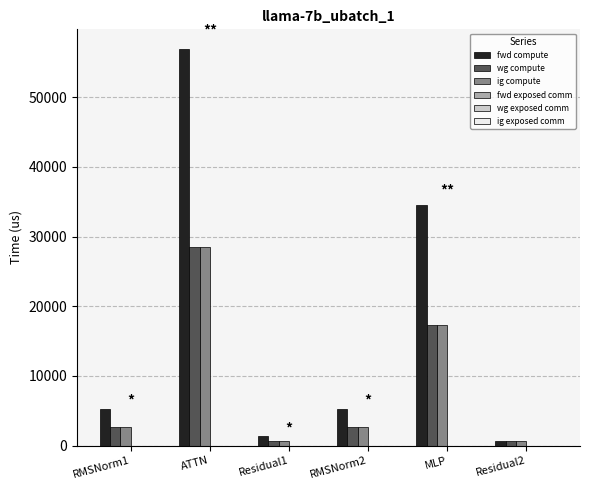

What is the value of the wg compute bar at the 6th from the left?

676.5